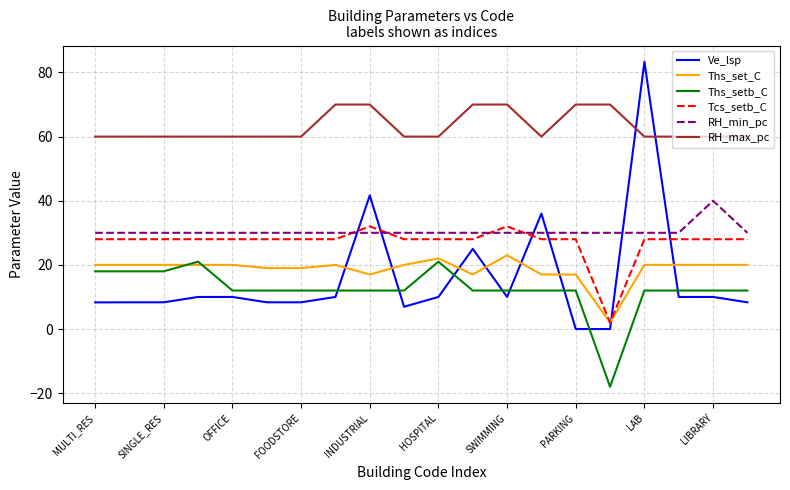

True or false: Tcs_setb_C and Ths_setb_C intersect in this chart.

False